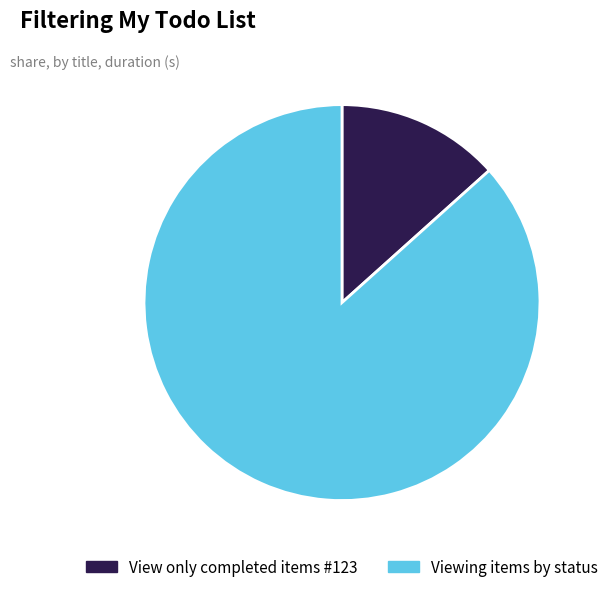

Rank the categories by value from highest to lowest.

Viewing items by status, View only completed items #123